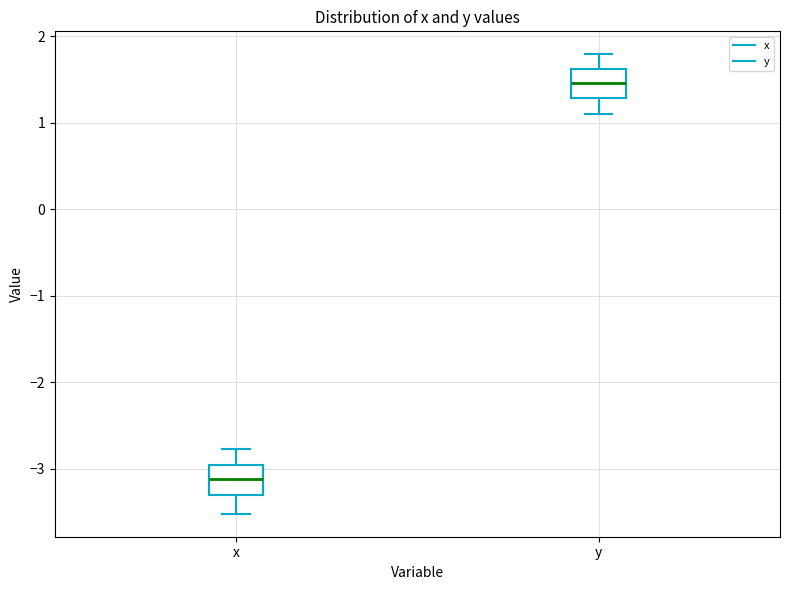

Which box has the highest median line?

y